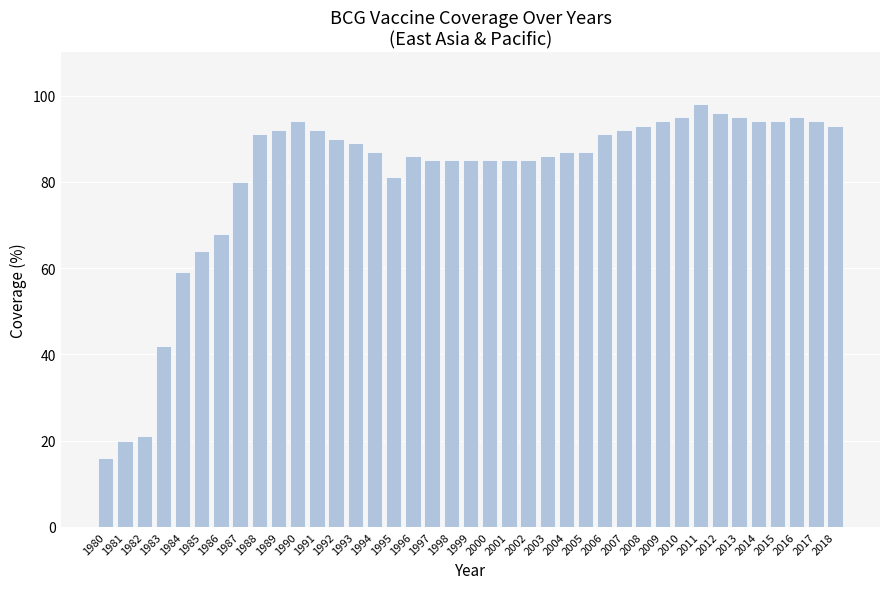

Is it true that the value at 1981 is 20?

True